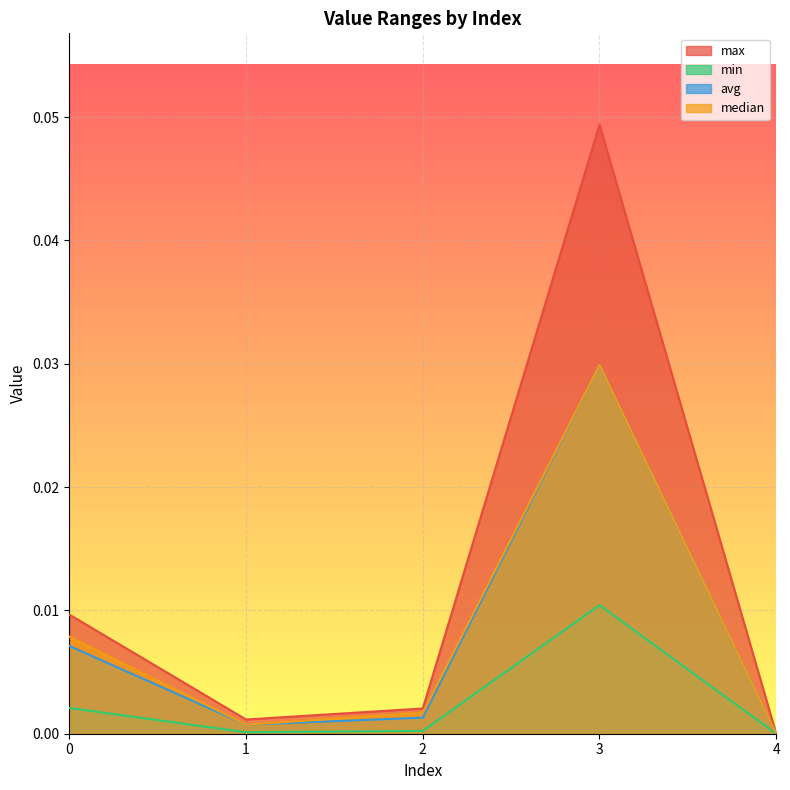

Which series has the widest spread of values?

max